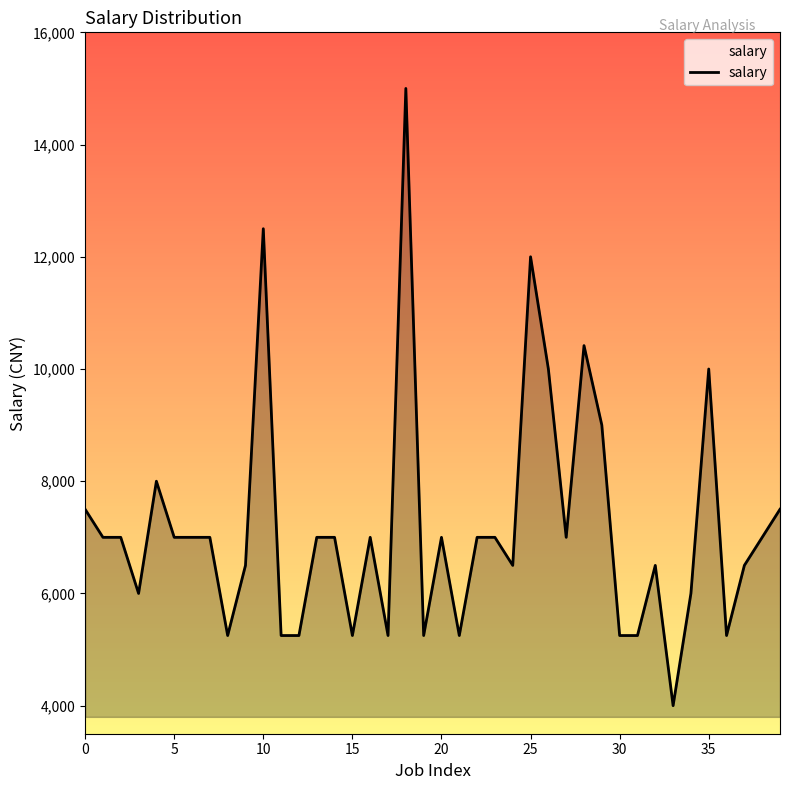

How many lines are shown in the chart?

1